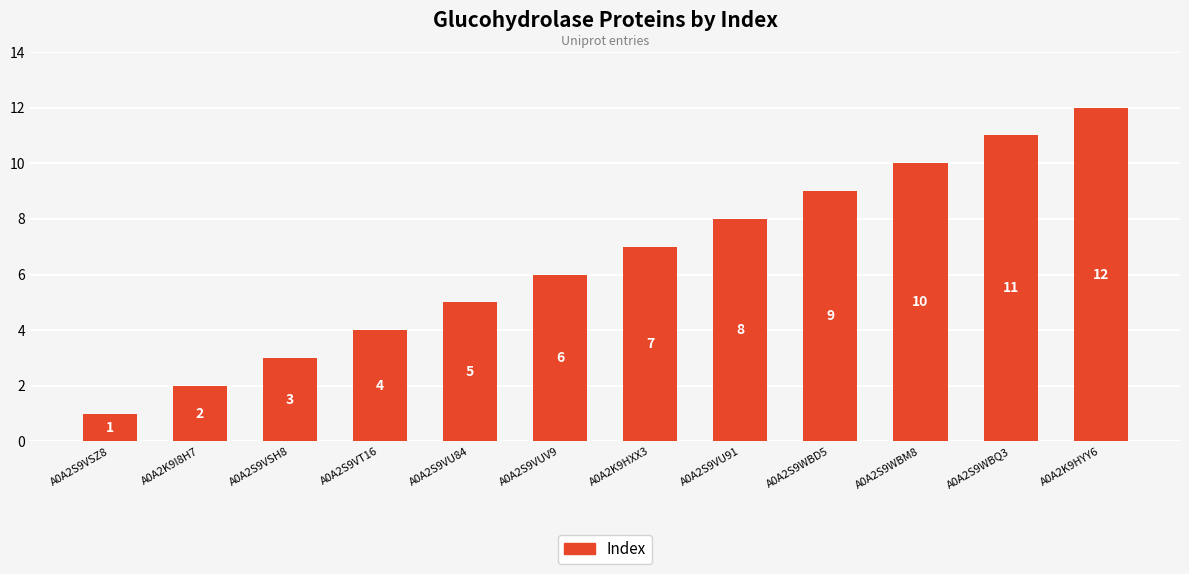

Reading left to right, list all the values displayed in this chart.

1	2	3	4	5	6	7	8	9	10	11	12